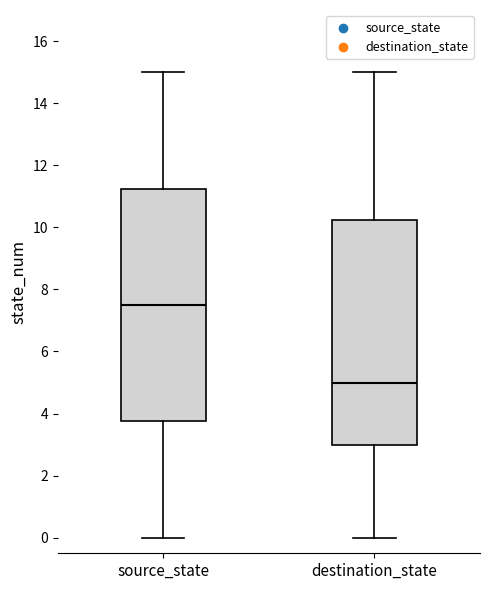

Which box's median line is the lowest?

destination_state